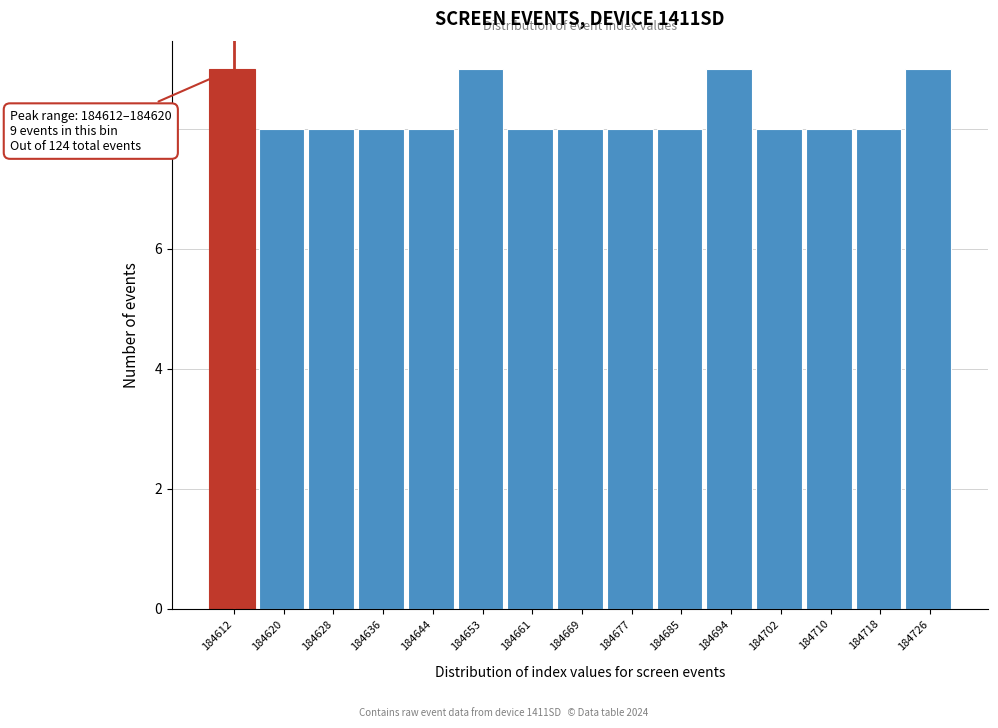

Reading left to right, transcribe all the data shown in this chart.

184612=9	184620=8	184628=8	184636=8	184644=8	184653=9	184661=8	184669=8	184677=8	184685=8	184694=9	184702=8	184710=8	184718=8	184726=9